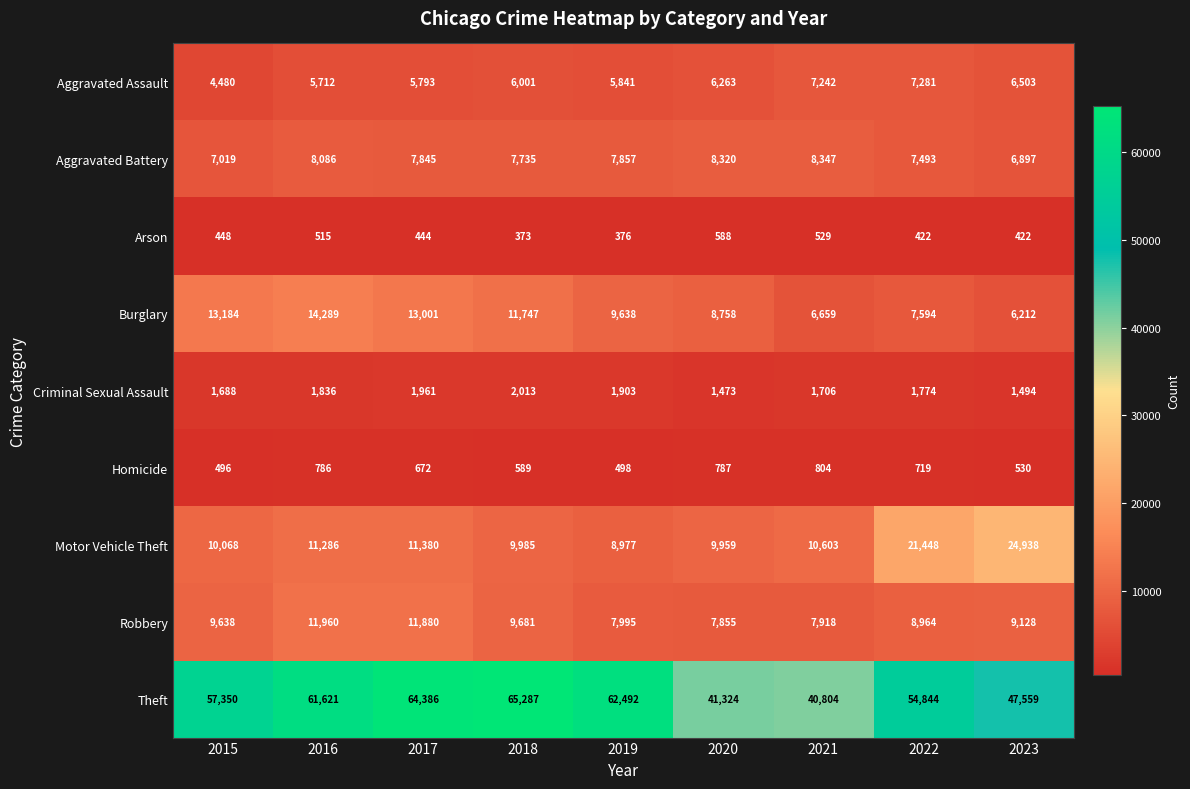

What is the difference between the highest and lowest values at 2018?

64914